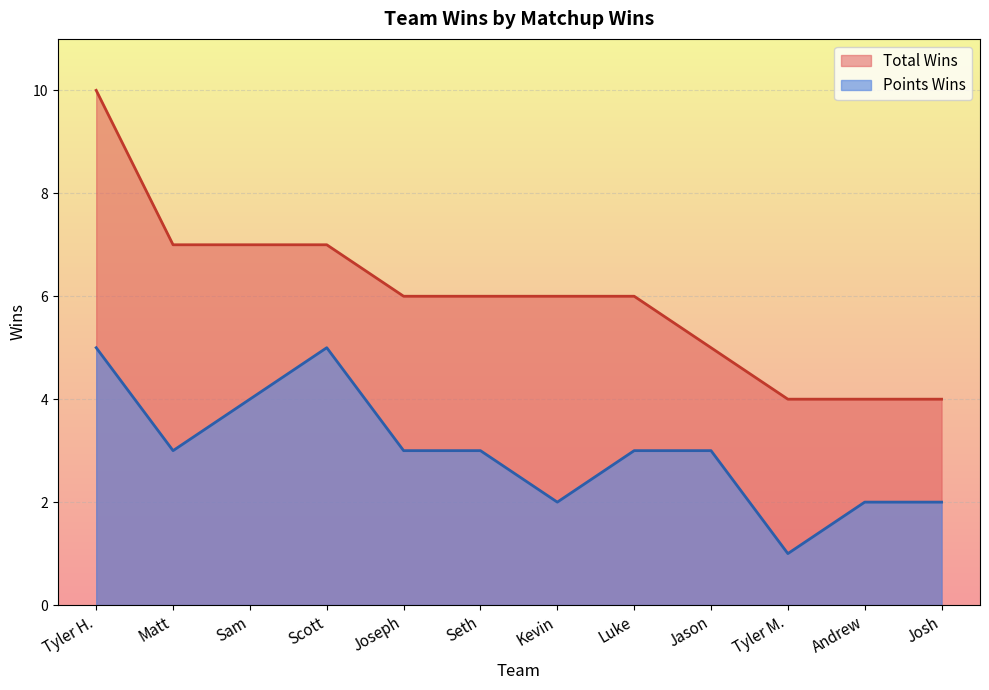

What value does the Total Wins series have at Jason?

5